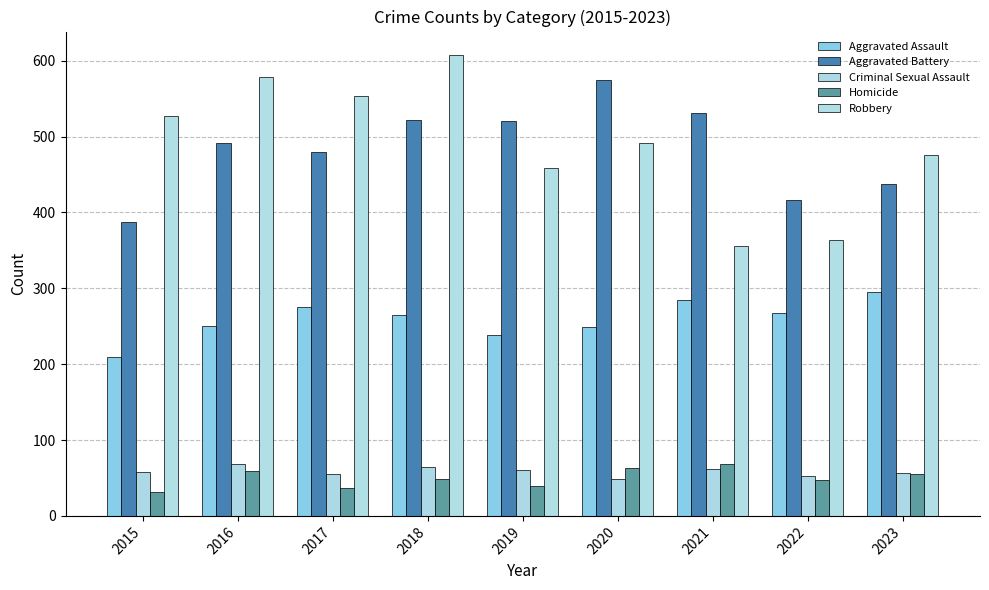

What is the spread (max minus min) of values at 2019?

480